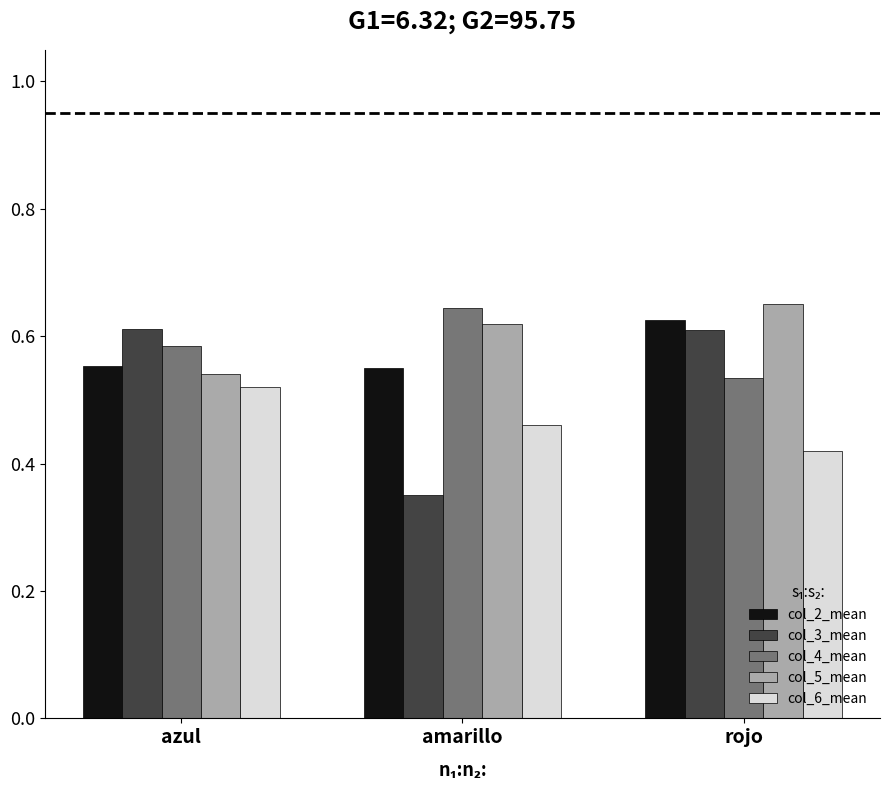

True or false: col_2_mean has a value of 0.1 at amarillo.

False